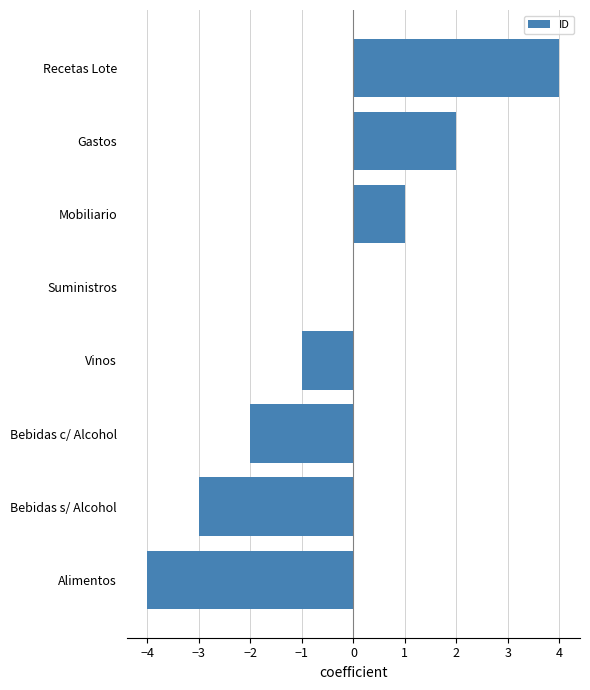

What is the change in value from Alimentos to Bebidas s/ Alcohol?

+1